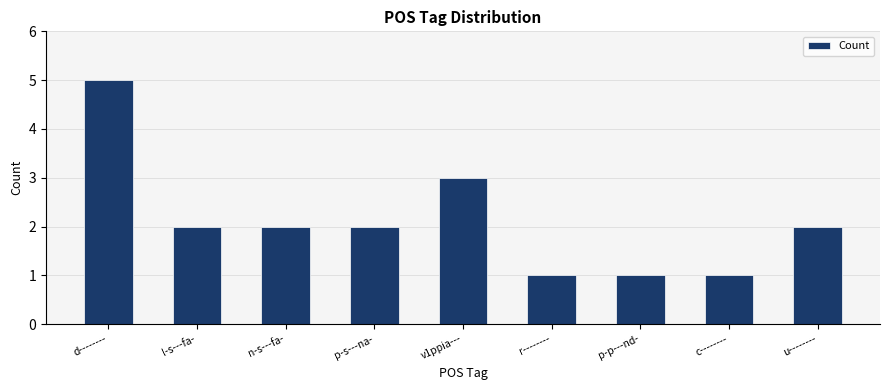

How many values are between 1 and 2?

7